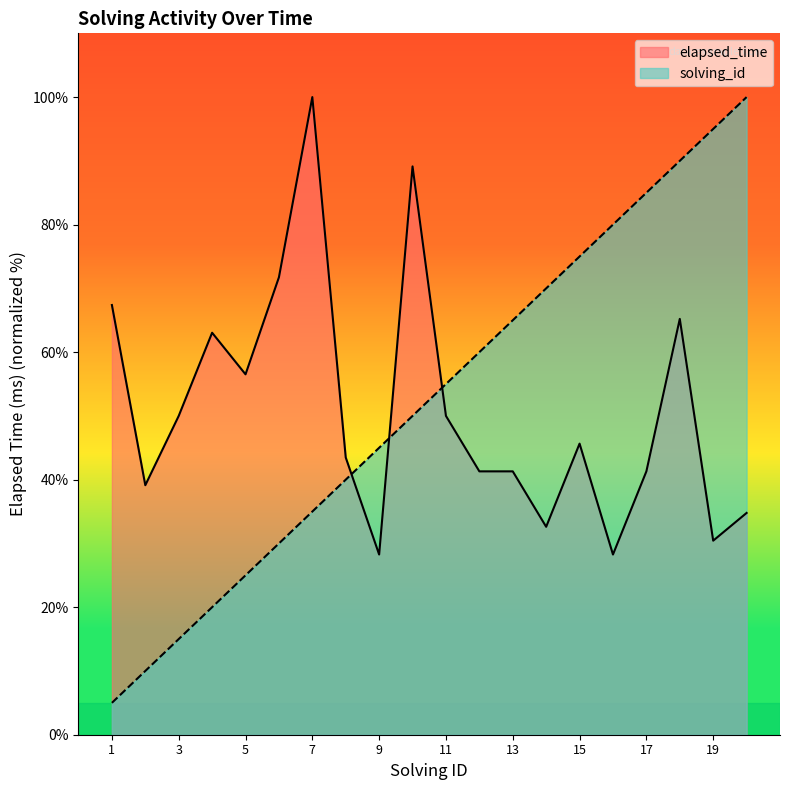

What is the minimum value for solving_id?

5.0